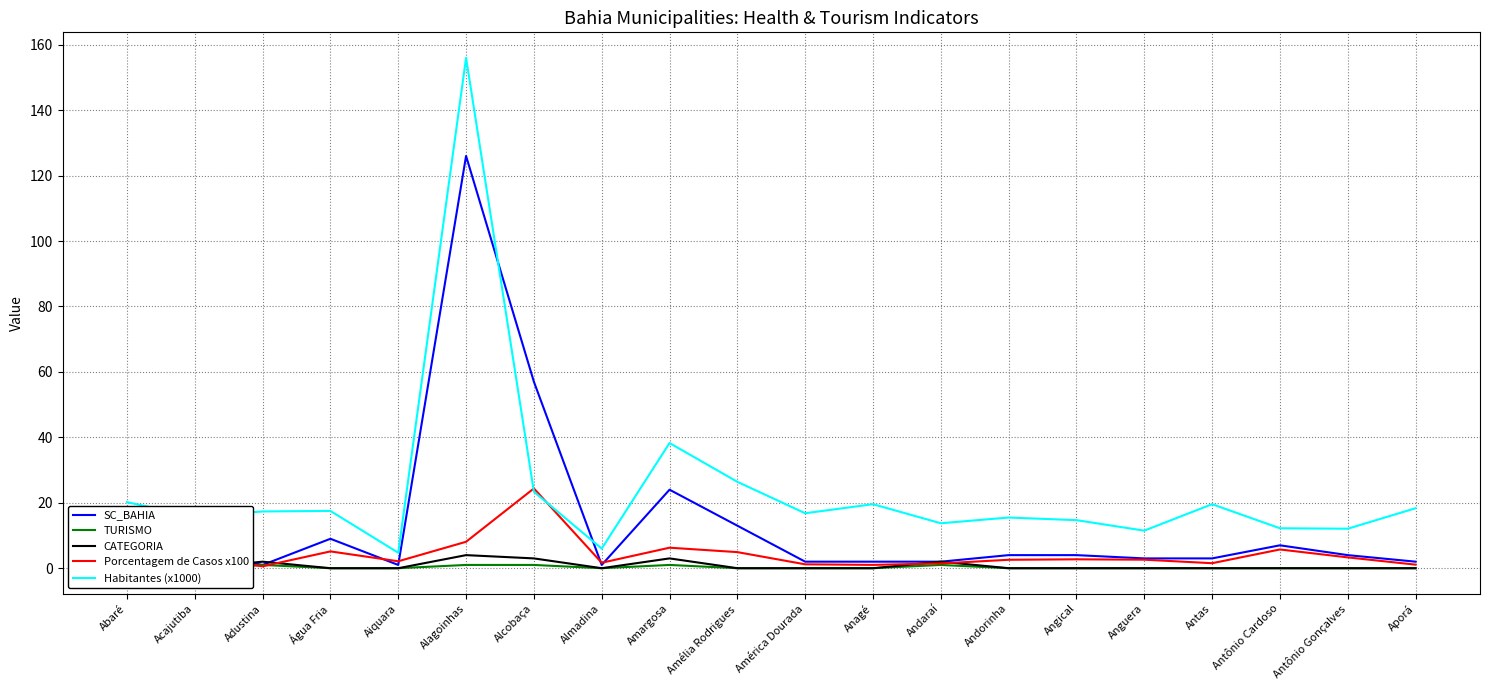

What is the label of the 4th point from the left?

Água Fria